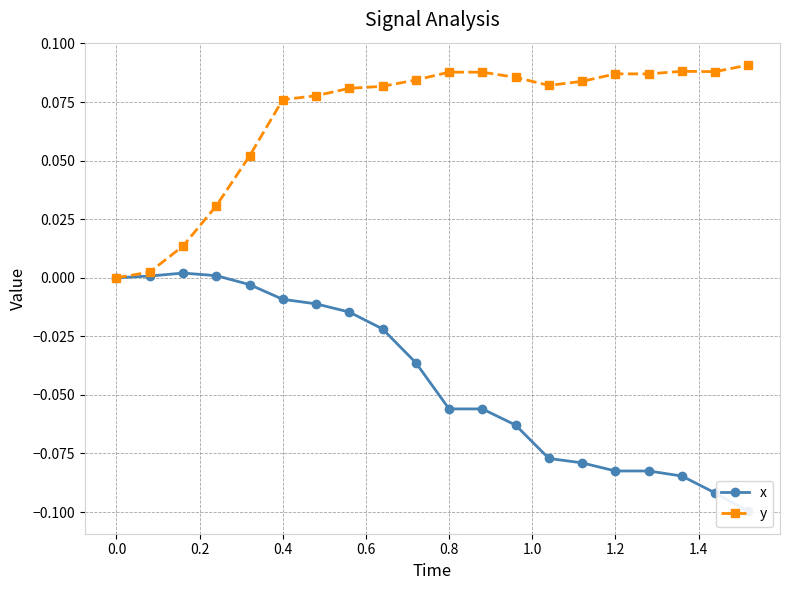

True or false: y has more than 0 points higher than both neighbors.

True